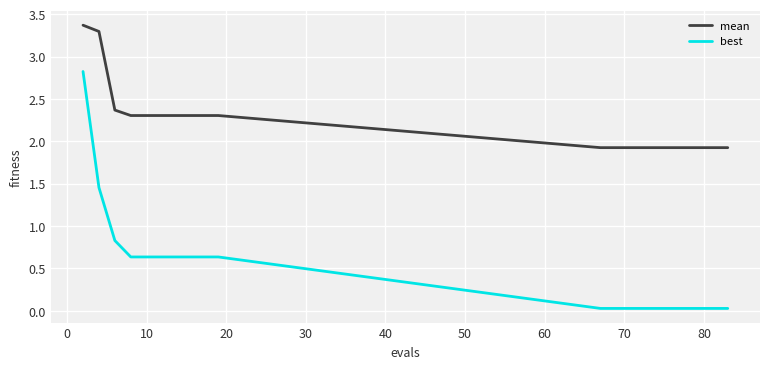

What is the difference between the maximum and minimum values in the best series?

2.8